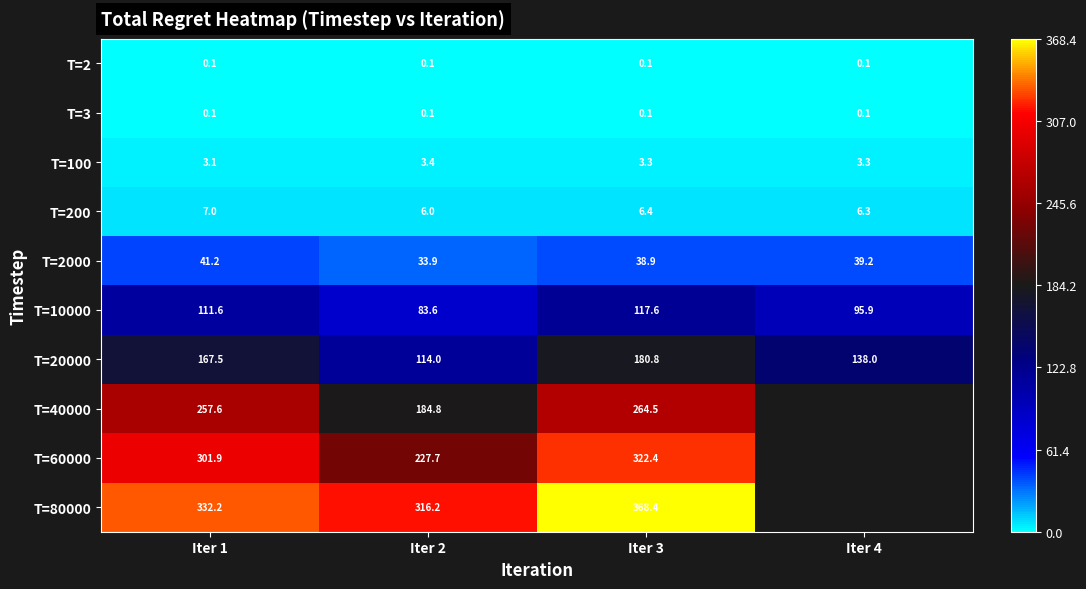

What is the sum of the T=40000 values at Iter 2 and Iter 3?

449.3